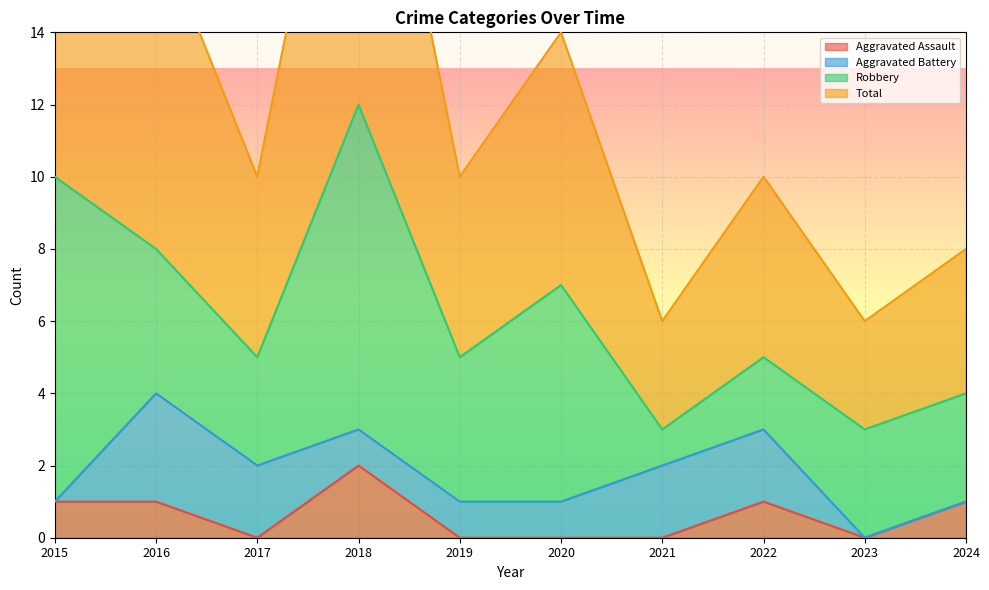

True or false: Total and Aggravated Assault intersect in this chart.

False